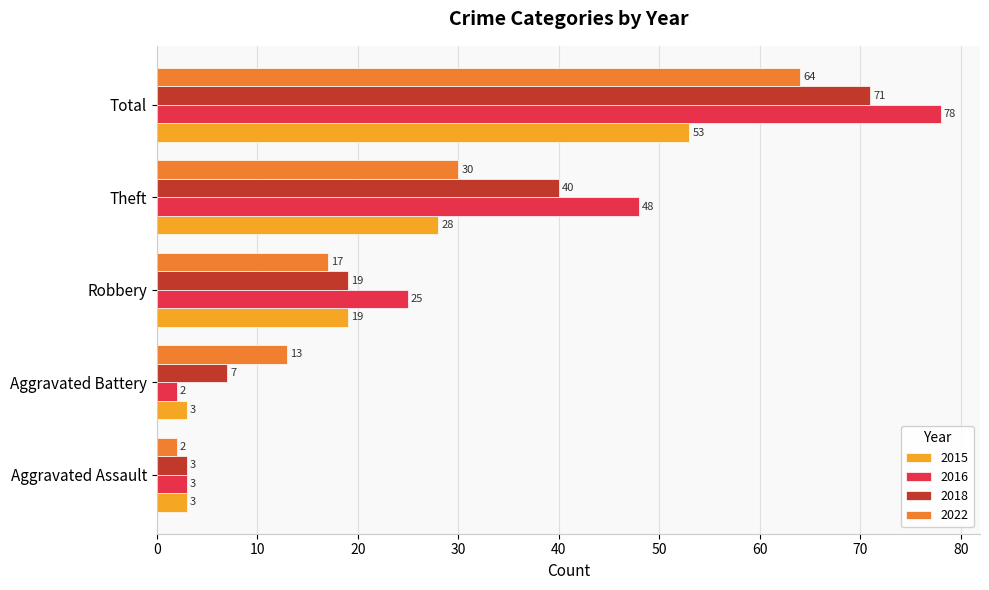

Which category has the highest value in the 2015 series?

Total